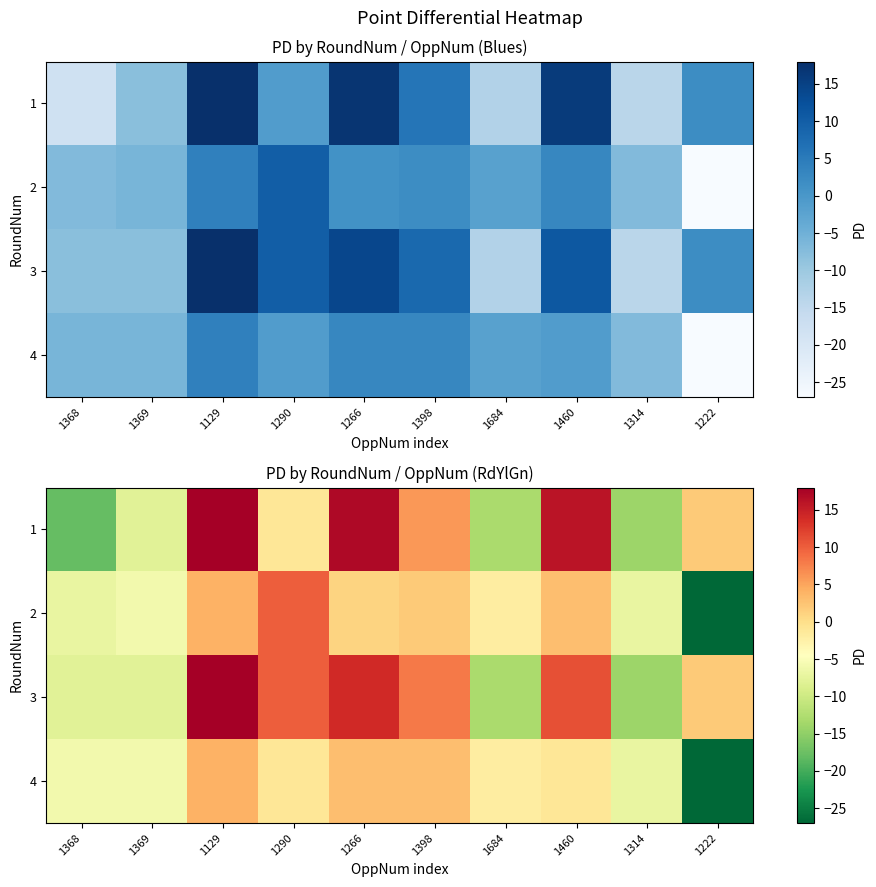

At how many categories does at least one series exceed -7?

9